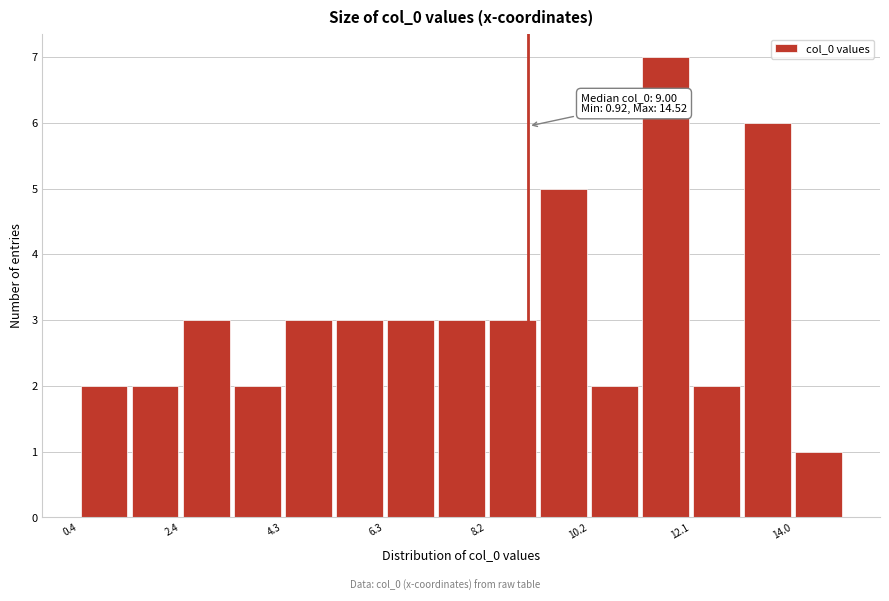

Over which range of the x-axis is the bar tallest?

11.2 to 12.0